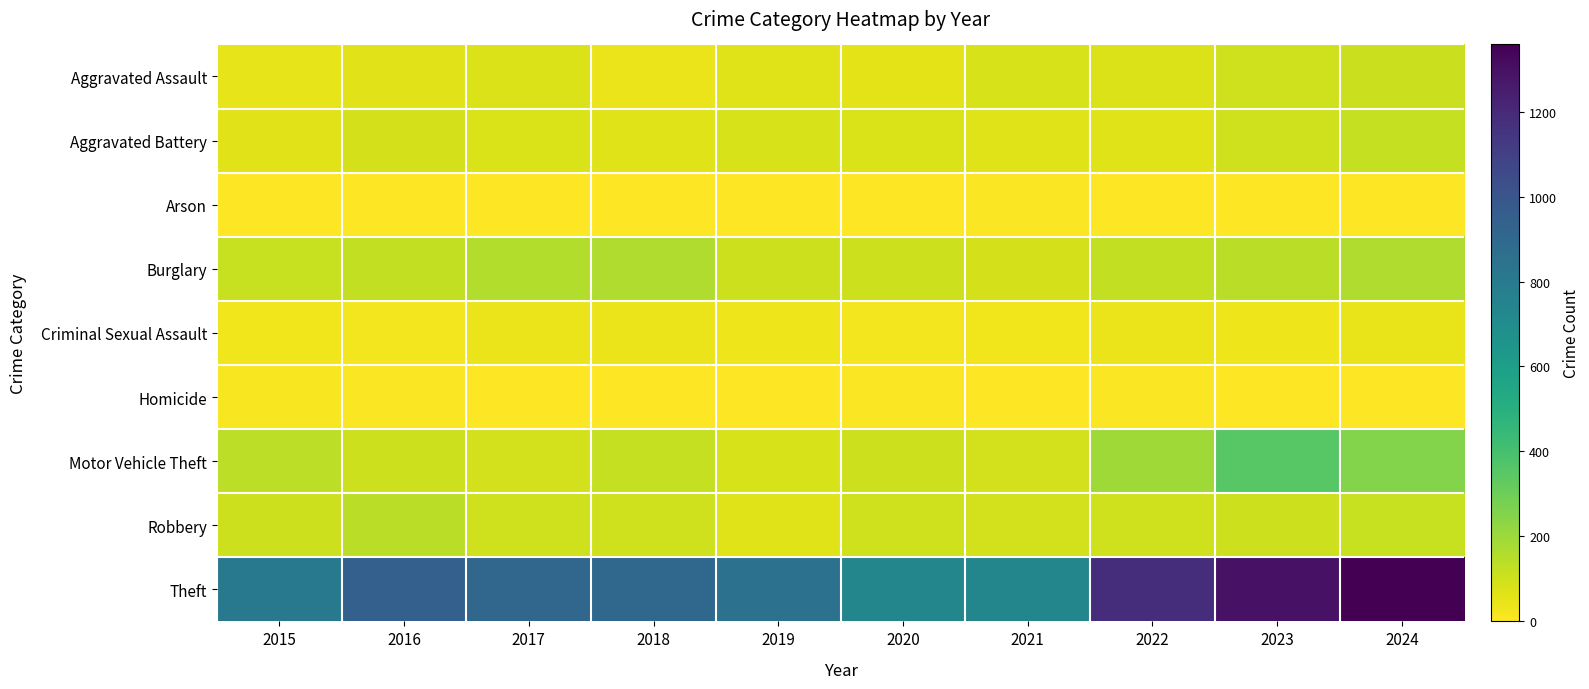

At 2023, list the series in order from largest to smallest.

Theft, Motor Vehicle Theft, Burglary, Robbery, Aggravated Assault, Aggravated Battery, Criminal Sexual Assault, Homicide, Arson